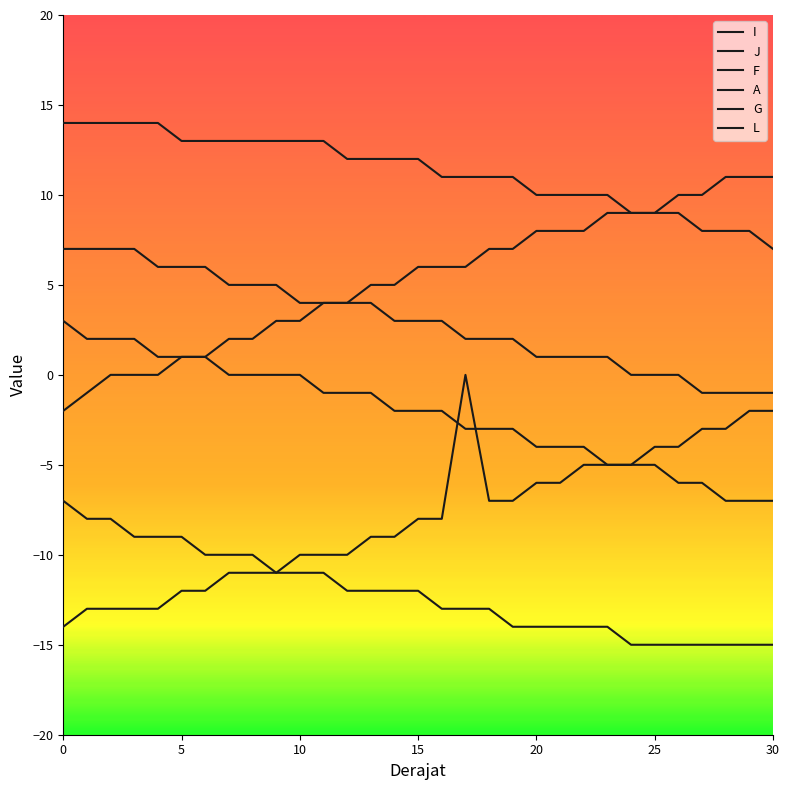

What are all the series names shown in the legend?

I, J, F, A, G, L